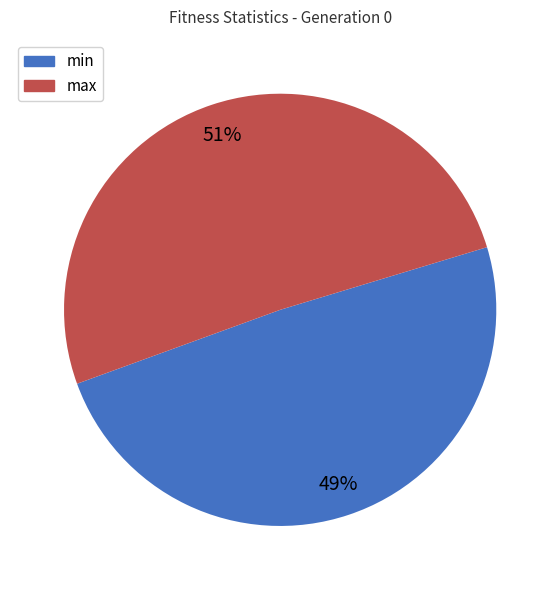

Do min and max together represent more than half of the pie?

Yes